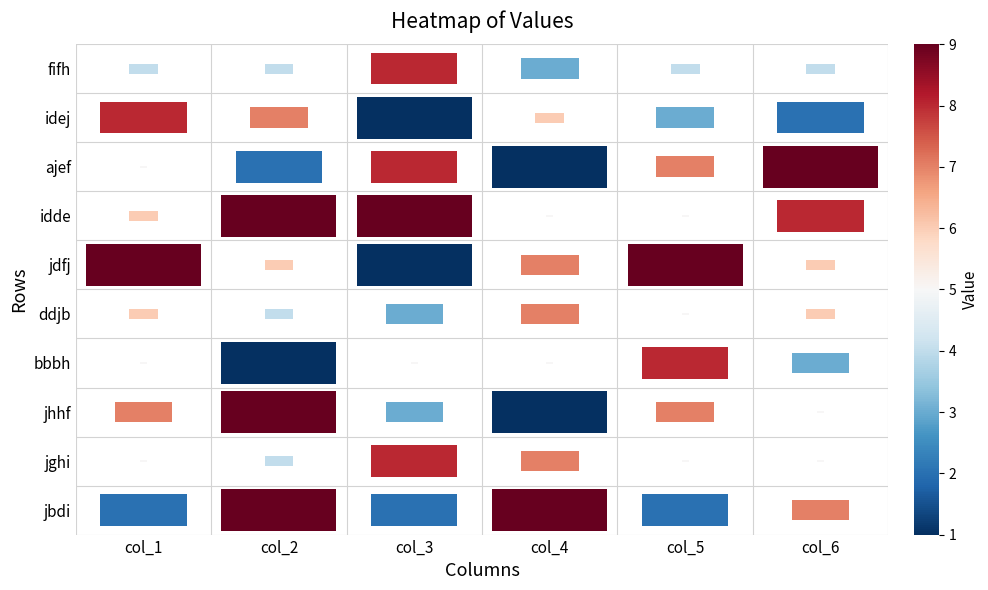

Which label corresponds to the largest value in the chart?

col_6